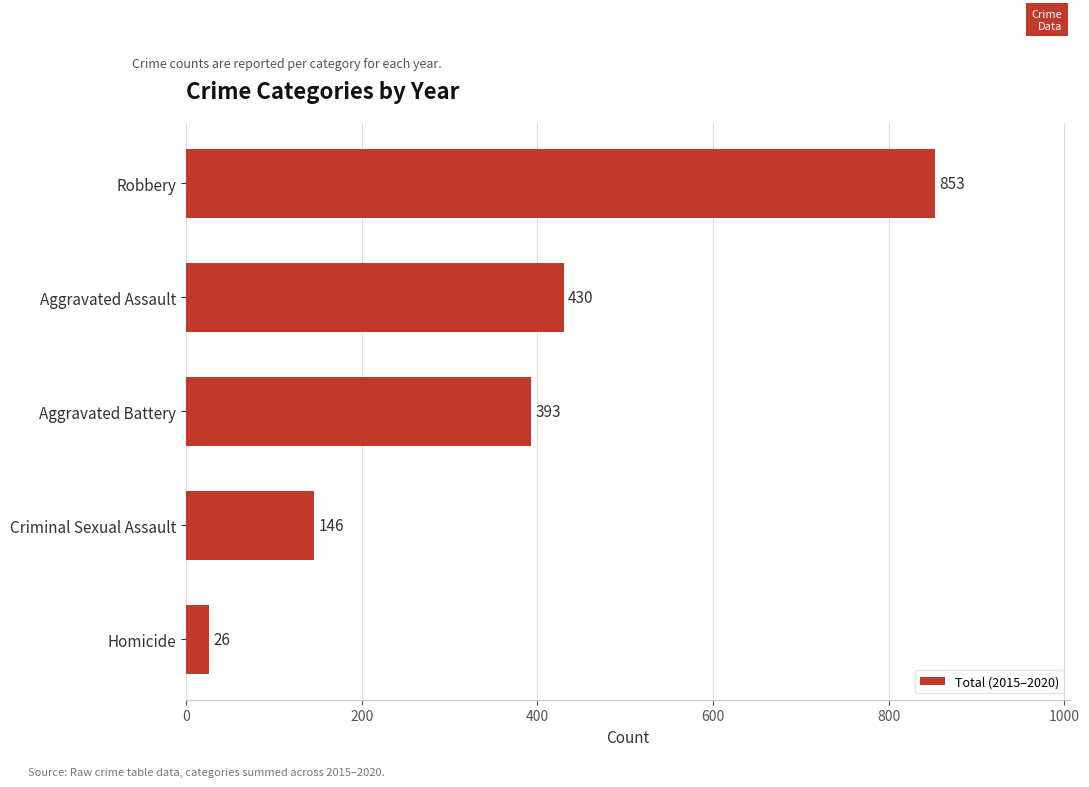

How many data points are less than 393?

2